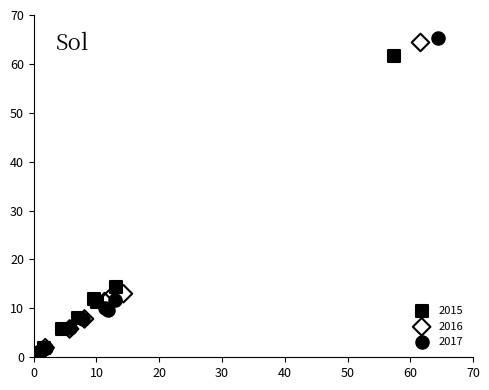

Which series has the widest spread of Y values?

2017